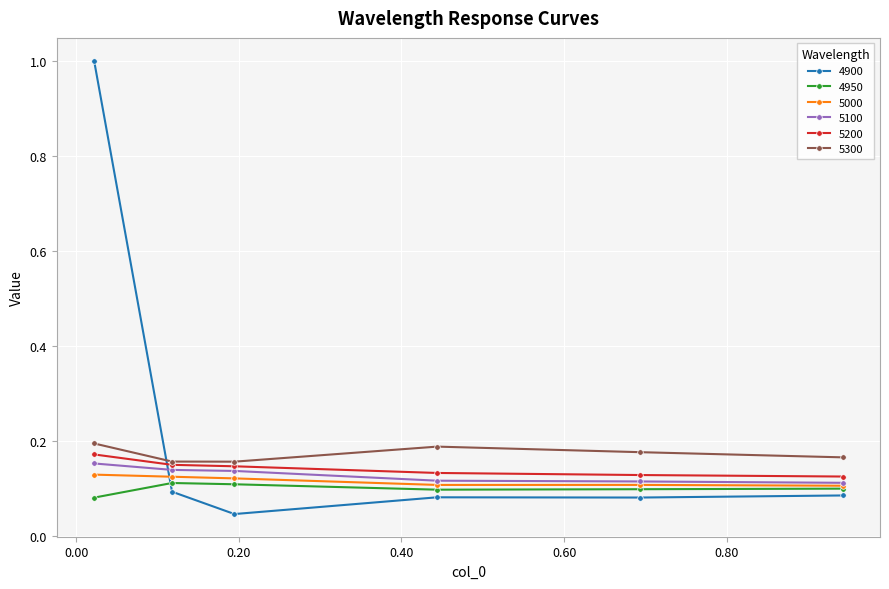

True or false: 5000 and 5300 intersect in this chart.

False